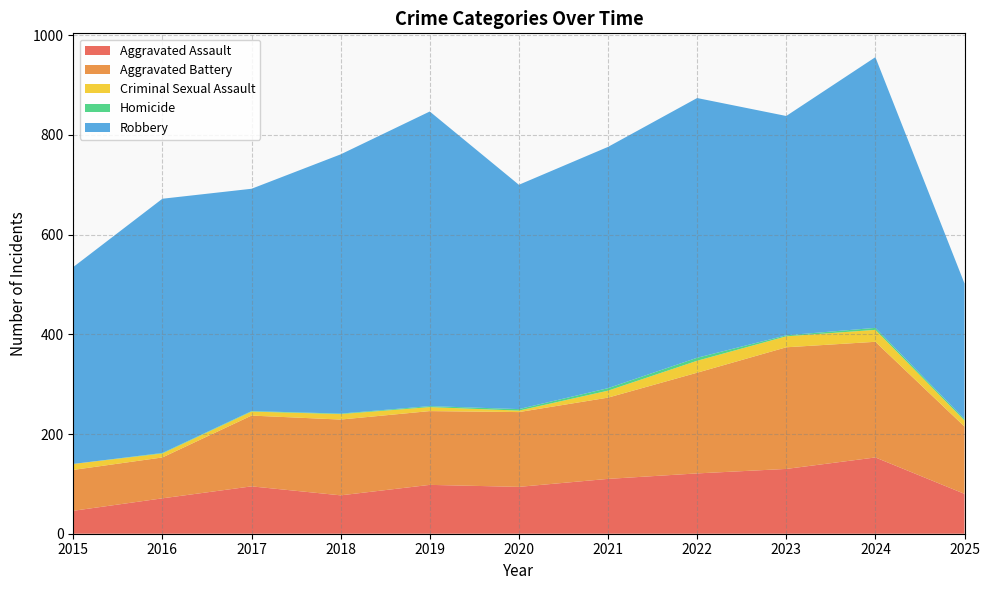

Reading left to right, extract all data points from this chart.

Aggravated Assault: 2015=46	2016=71	2017=95	2018=77	2019=98	2020=94	2021=110	2022=121	2023=130	2024=153	2025=80
Aggravated Battery: 2015=82	2016=82	2017=142	2018=152	2019=148	2020=150	2021=163	2022=202	2023=244	2024=232	2025=135
Criminal Sexual Assault: 2015=12	2016=8	2017=8	2018=11	2019=8	2020=3	2021=14	2022=24	2023=22	2024=24	2025=12
Homicide: 2015=0	2016=1	2017=1	2018=1	2019=2	2020=3	2021=5	2022=6	2023=2	2024=4	2025=3
Robbery: 2015=395	2016=510	2017=446	2018=520	2019=591	2020=450	2021=484	2022=521	2023=440	2024=543	2025=272